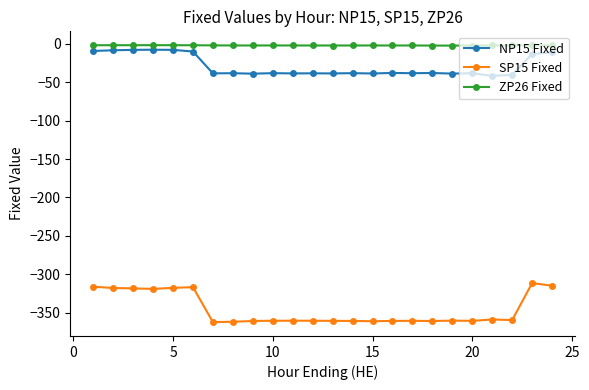

Which series has the largest range (max minus min)?

SP15 Fixed